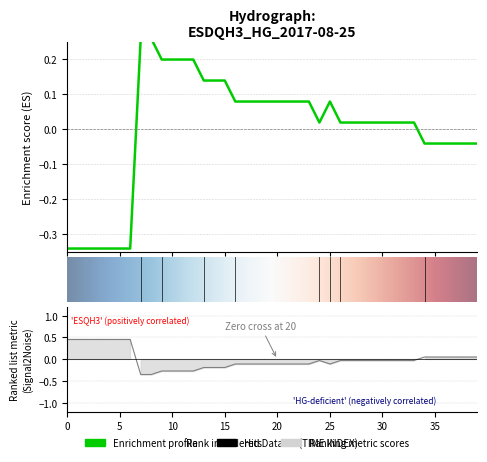

How many values are above zero?

13